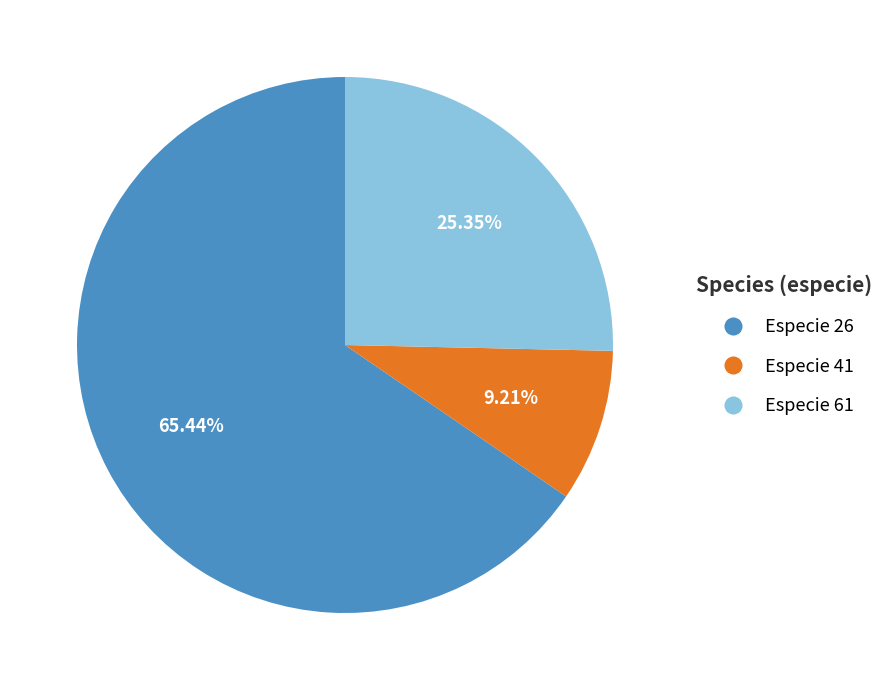

Does Especie 26 represent more than half of the total?

Yes